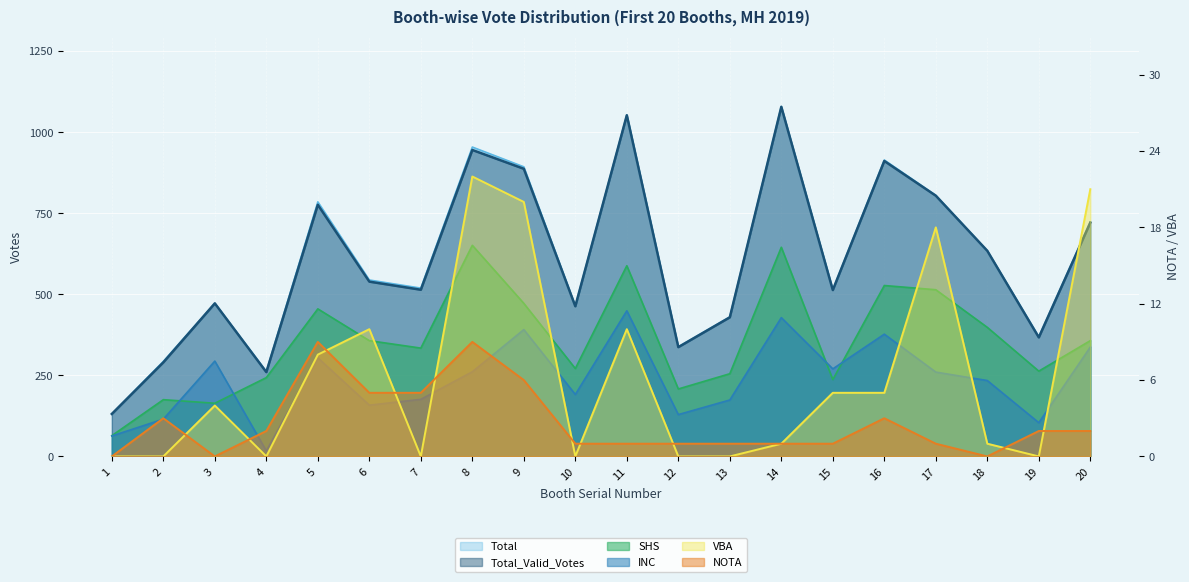

At which label does VBA first exceed 4?

5